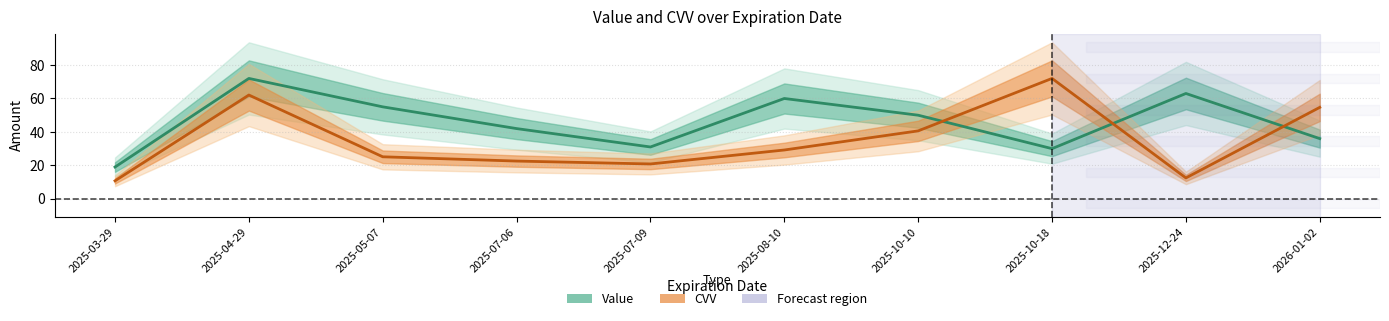

What value does the Value series have at 2025-07-06?

42.0